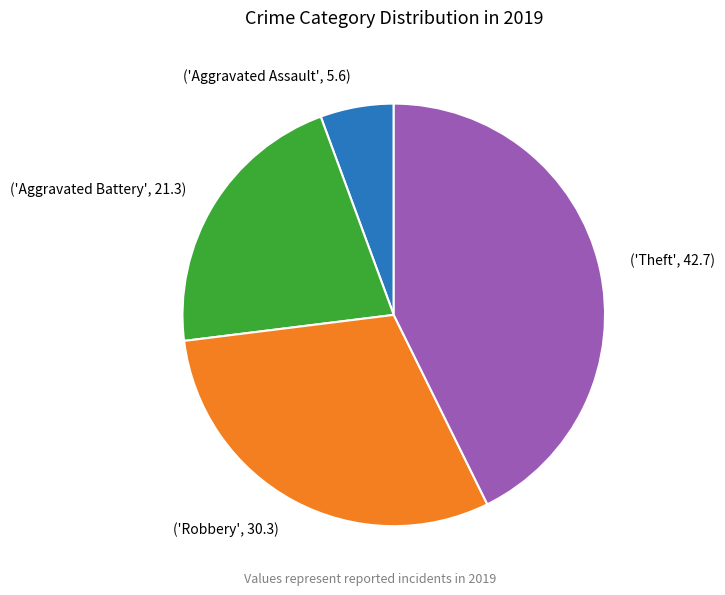

Count the number of slices in the pie.

4